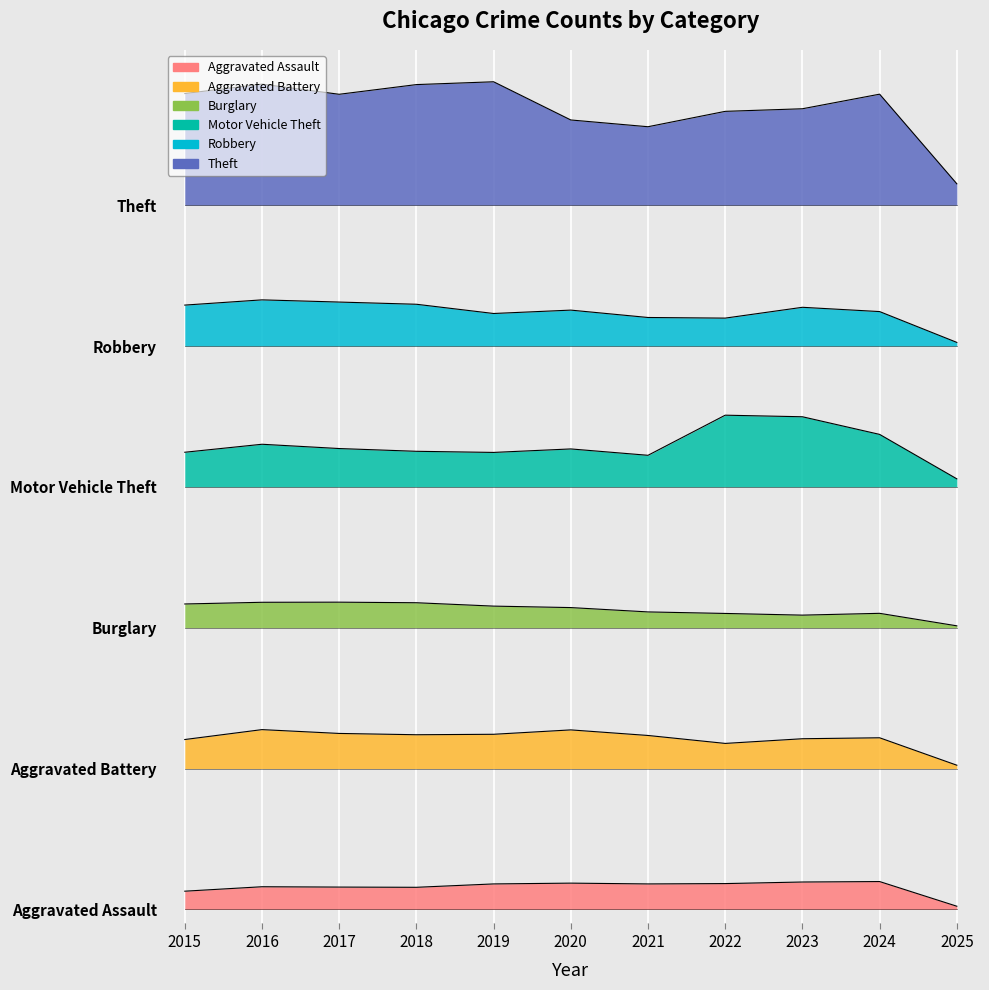

Which series changed the most between 2020 and 2022?

Motor Vehicle Theft